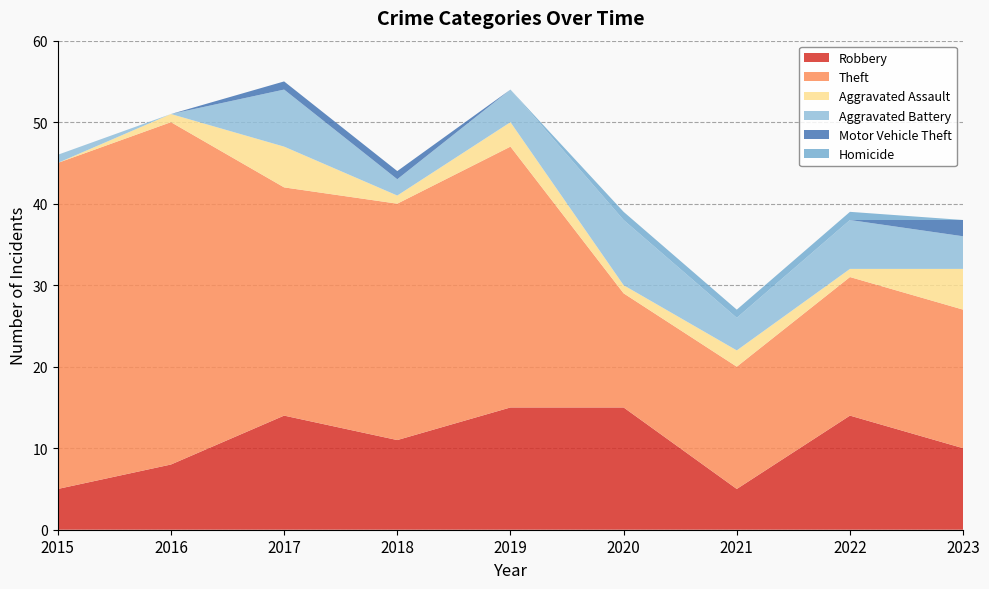

Reading left to right, transcribe all the data shown in this chart.

Robbery: 5	8	14	11	15	15	5	14	10
Theft: 40	42	28	29	32	14	15	17	17
Aggravated Assault: 0	1	5	1	3	1	2	1	5
Aggravated Battery: 1	0	7	2	4	8	4	6	4
Motor Vehicle Theft: 0	0	1	1	0	0	0	0	2
Homicide: 0	0	0	0	0	1	1	1	0